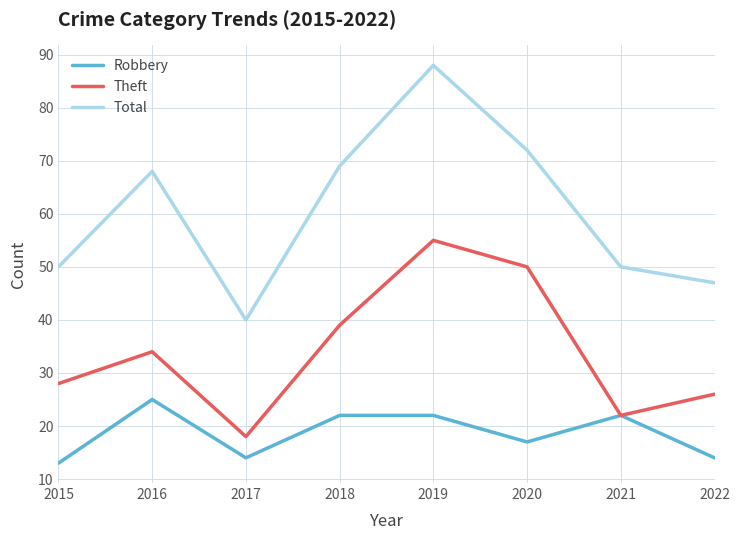

Count the number of categories in the chart.

8